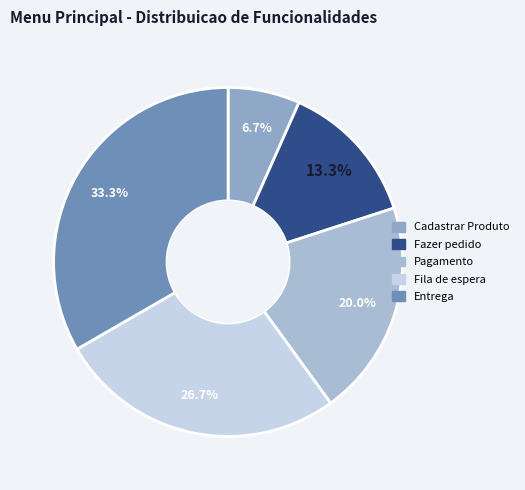

What percentage do Fila de espera and Entrega together represent?

60.0%